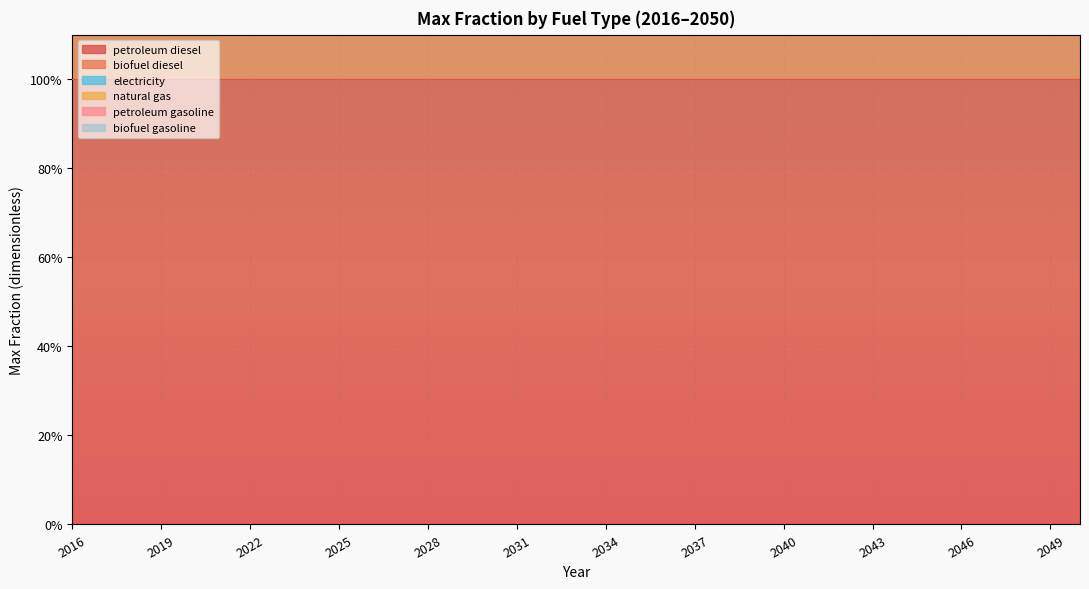

Reading left to right, what are all the values shown in this chart?

petroleum diesel: 2016=1	2017=1	2018=1	2019=1	2020=1	2021=1	2022=1	2023=1	2024=1	2025=1	2026=1	2027=1	2028=1	2029=1	2030=1	2031=1	2032=1	2033=1	2034=1	2035=1	2036=1	2037=1	2038=1	2039=1	2040=1	2041=1	2042=1	2043=1	2044=1	2045=1	2046=1	2047=1	2048=1	2049=1	2050=1
biofuel diesel: 2016=1	2017=1	2018=1	2019=1	2020=1	2021=1	2022=1	2023=1	2024=1	2025=1	2026=1	2027=1	2028=1	2029=1	2030=1	2031=1	2032=1	2033=1	2034=1	2035=1	2036=1	2037=1	2038=1	2039=1	2040=1	2041=1	2042=1	2043=1	2044=1	2045=1	2046=1	2047=1	2048=1	2049=1	2050=1
electricity: 2016=0	2017=0	2018=0	2019=0	2020=0	2021=0	2022=0	2023=0	2024=0	2025=0	2026=0	2027=0	2028=0	2029=0	2030=0	2031=0	2032=0	2033=0	2034=0	2035=0	2036=0	2037=0	2038=0	2039=0	2040=0	2041=0	2042=0	2043=0	2044=0	2045=0	2046=0	2047=0	2048=0	2049=0	2050=0
natural gas: 2016=0	2017=0	2018=0	2019=0	2020=0	2021=0	2022=0	2023=0	2024=0	2025=0	2026=0	2027=0	2028=0	2029=0	2030=0	2031=0	2032=0	2033=0	2034=0	2035=0	2036=0	2037=0	2038=0	2039=0	2040=0	2041=0	2042=0	2043=0	2044=0	2045=0	2046=0	2047=0	2048=0	2049=0	2050=0
petroleum gasoline: 2016=0	2017=0	2018=0	2019=0	2020=0	2021=0	2022=0	2023=0	2024=0	2025=0	2026=0	2027=0	2028=0	2029=0	2030=0	2031=0	2032=0	2033=0	2034=0	2035=0	2036=0	2037=0	2038=0	2039=0	2040=0	2041=0	2042=0	2043=0	2044=0	2045=0	2046=0	2047=0	2048=0	2049=0	2050=0
biofuel gasoline: 2016=0	2017=0	2018=0	2019=0	2020=0	2021=0	2022=0	2023=0	2024=0	2025=0	2026=0	2027=0	2028=0	2029=0	2030=0	2031=0	2032=0	2033=0	2034=0	2035=0	2036=0	2037=0	2038=0	2039=0	2040=0	2041=0	2042=0	2043=0	2044=0	2045=0	2046=0	2047=0	2048=0	2049=0	2050=0